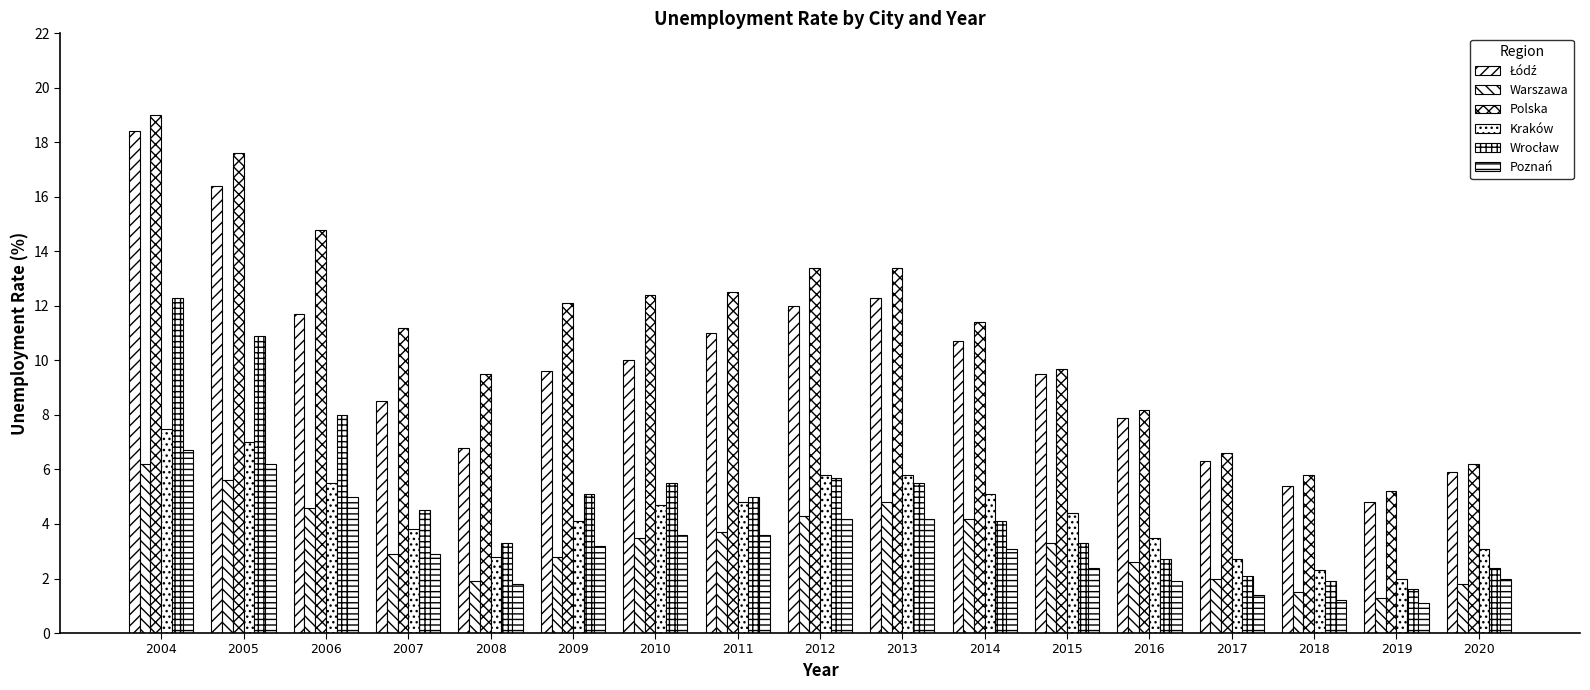

Count the number of data series in this chart.

6